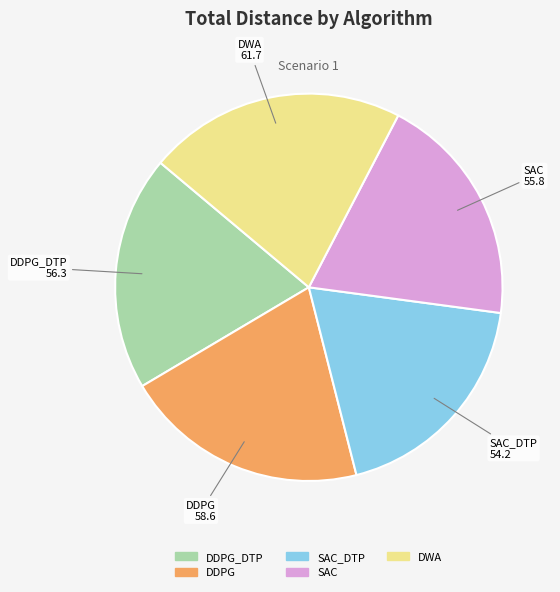

Combined, do DDPG_DTP and DDPG account for over 50%?

No